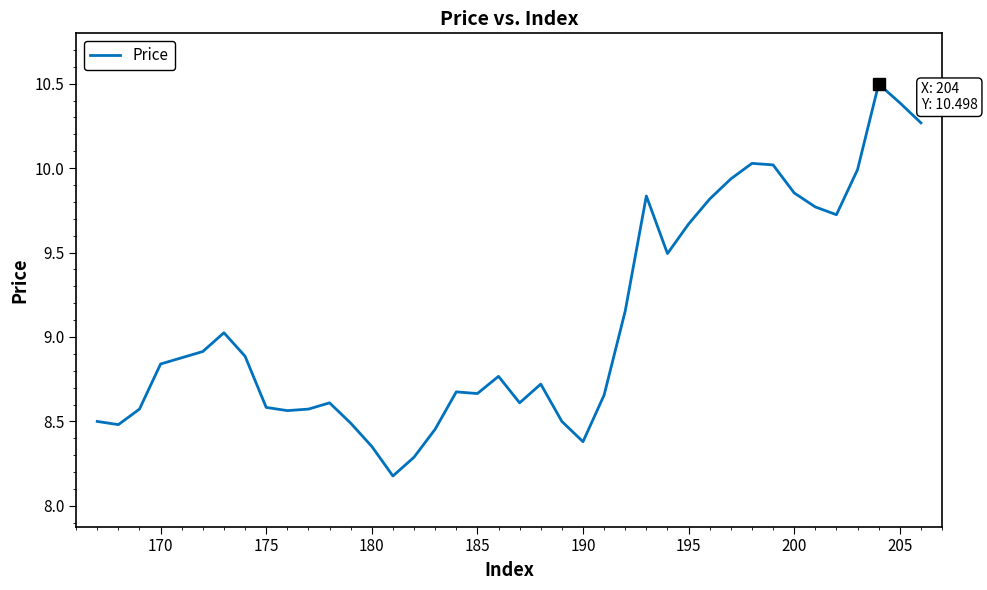

What is the greatest value displayed?

10.5